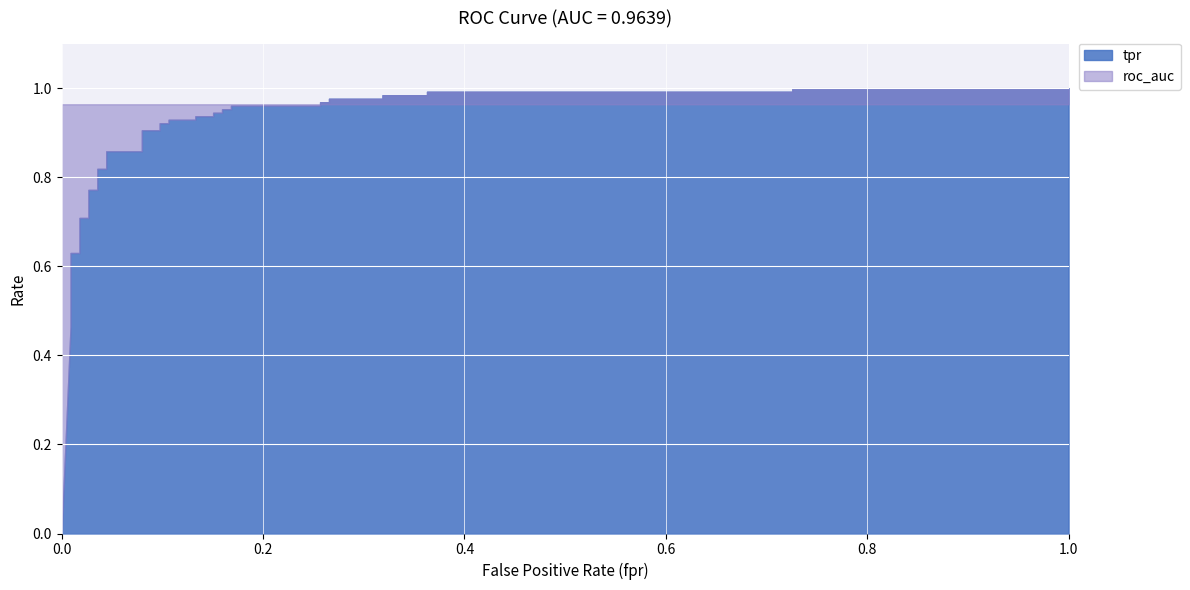

What is the sum of all tpr values?

32.7